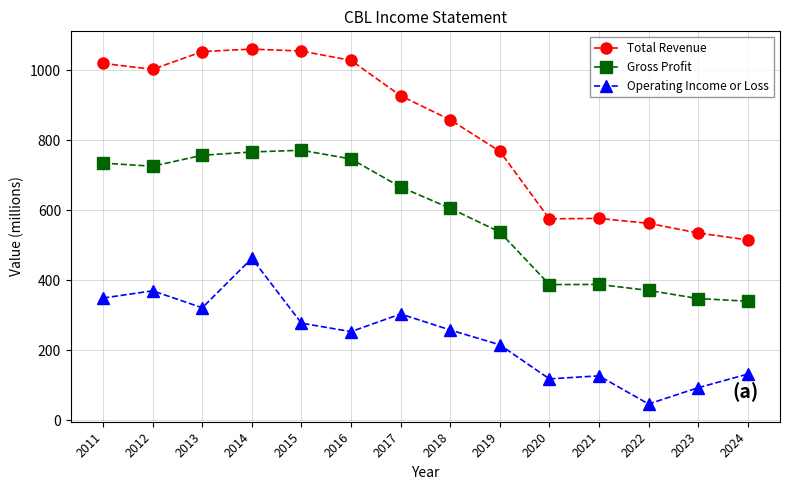

What is the difference between the highest and lowest values at 2019?

552.7